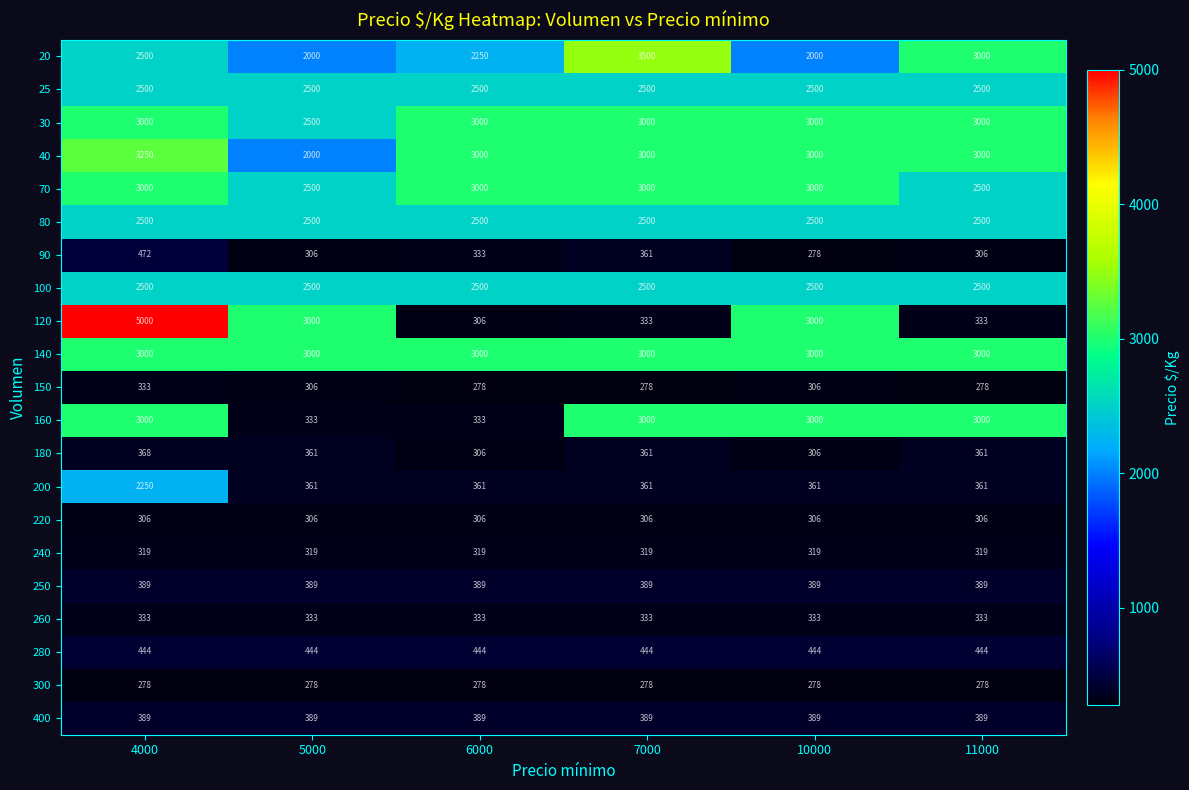

At how many categories does at least one series exceed 3879?

1